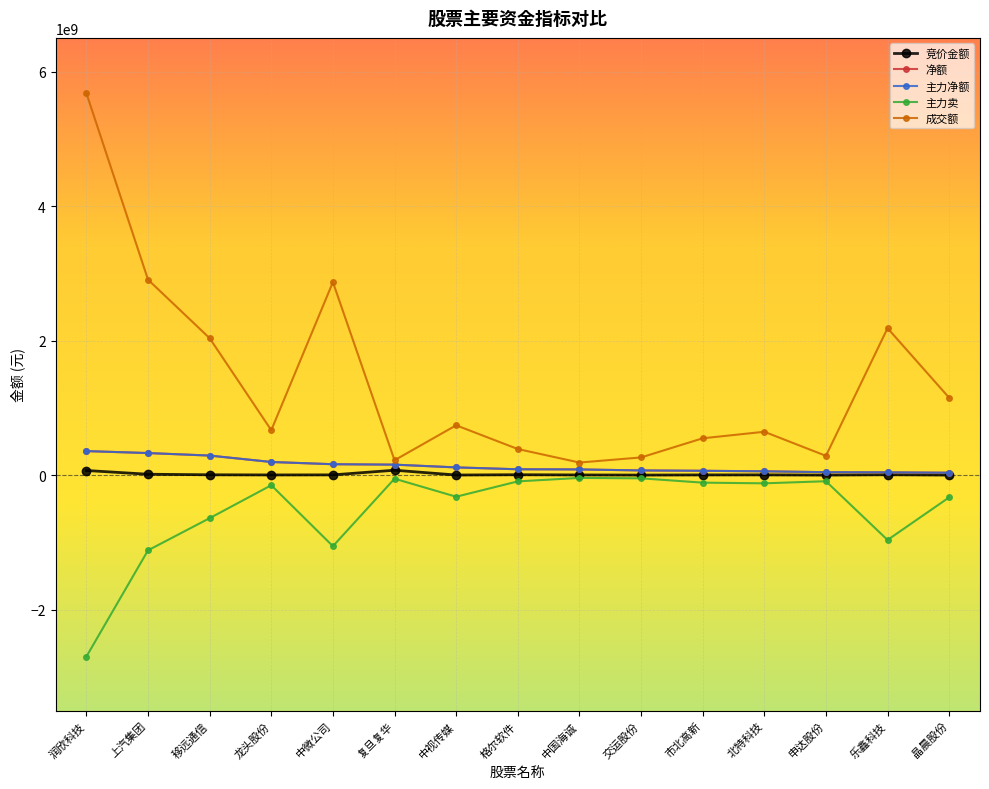

What position from the left is 上汽集团?

2